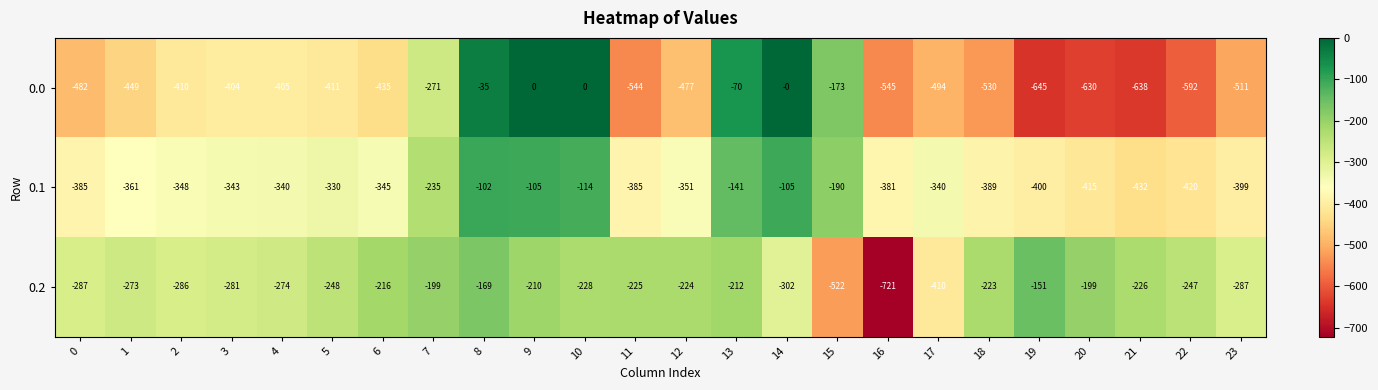

What is the total value across all series at 12?

-1052